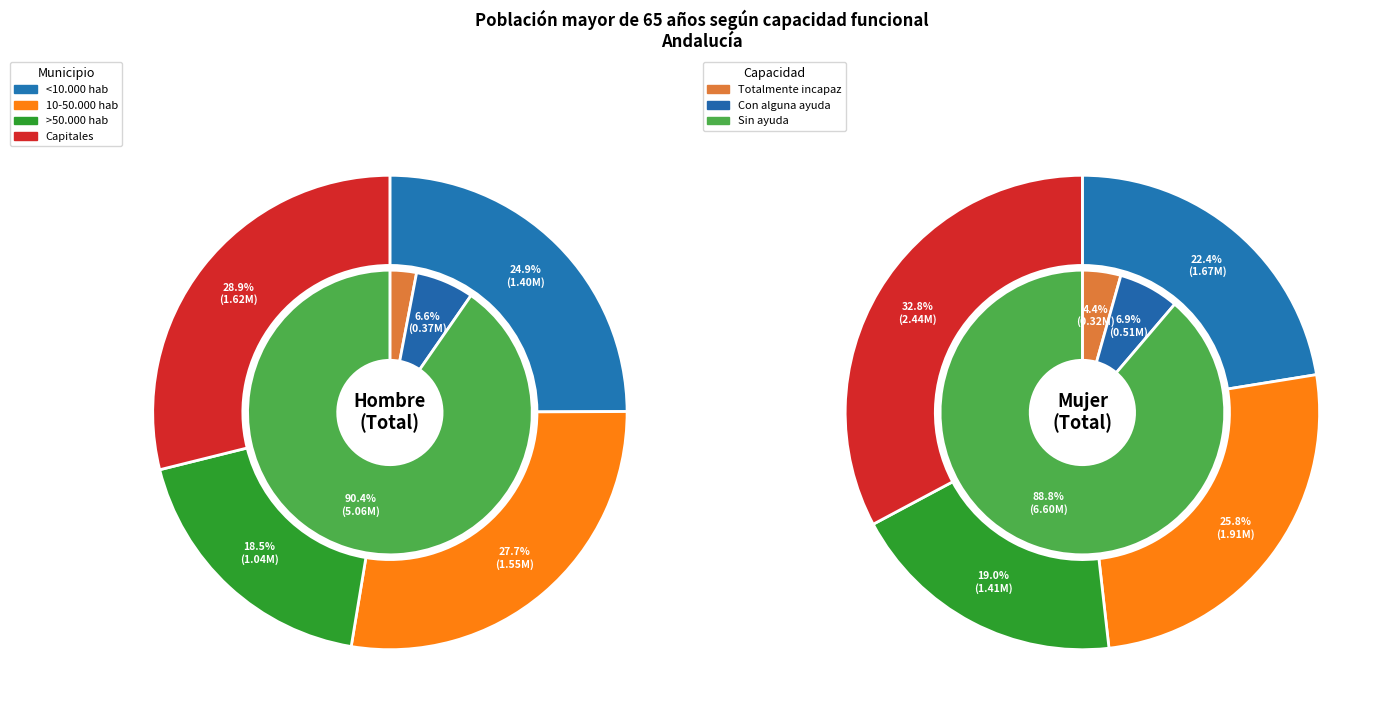

Rank the series at Sin ayuda from highest to lowest value.

Capitales, 10-50.000 hab, <10.000 hab, >50.000 hab